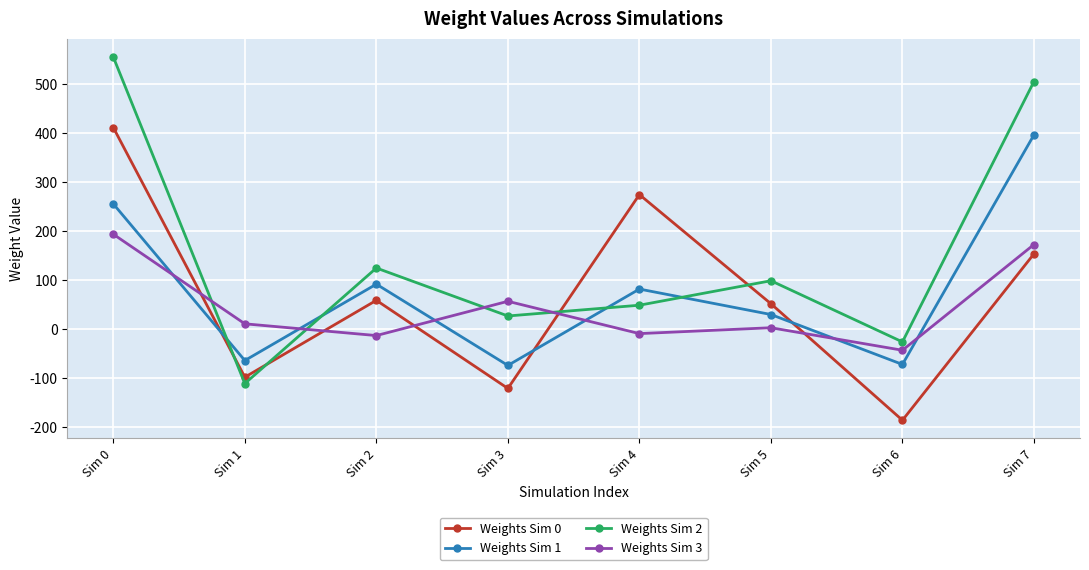

What is the spread (max minus min) of values at Sim 5?

96